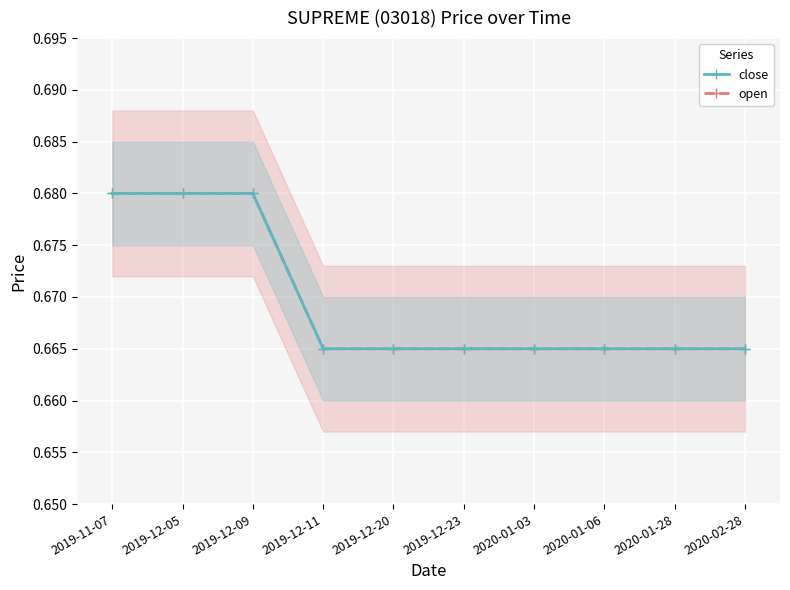

At which label is close closest to 0?

2019-12-11